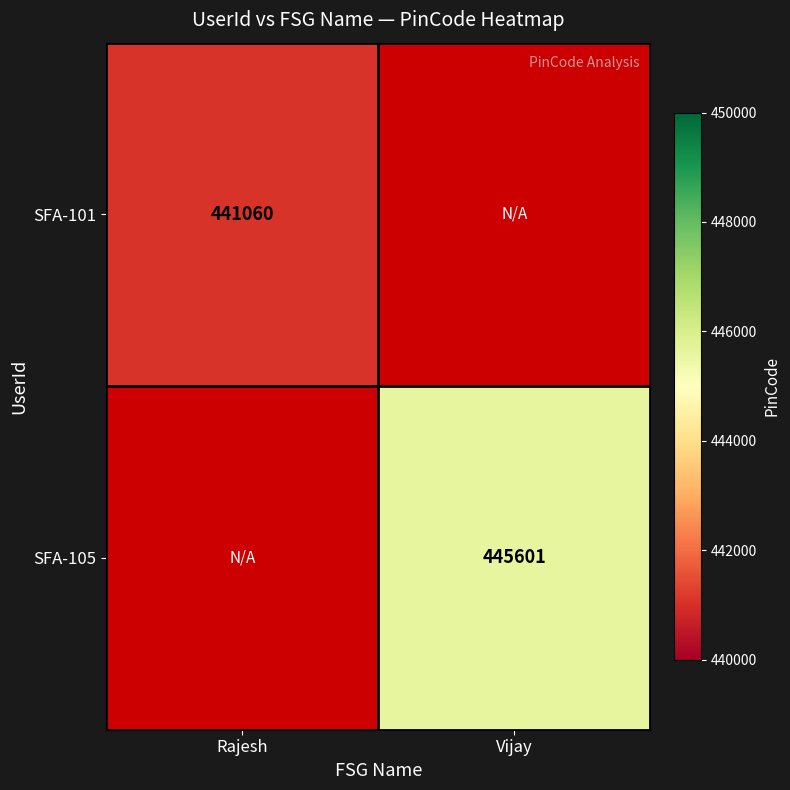

Is it true that SFA-105 equals 590083 at Vijay?

False